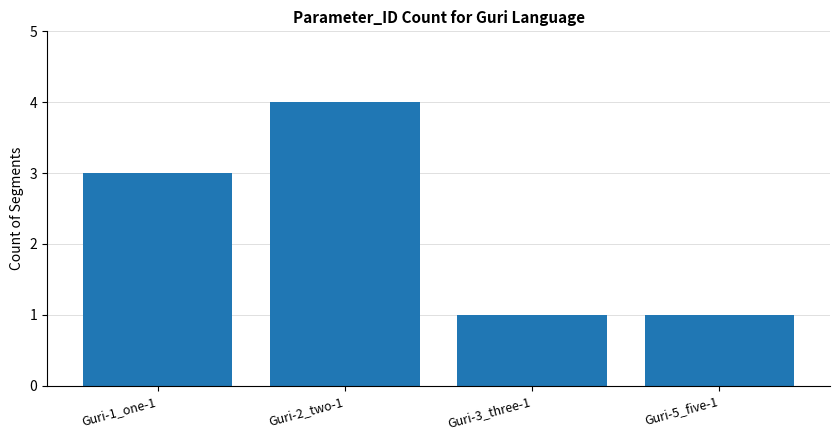

What is the sum of all values?

9